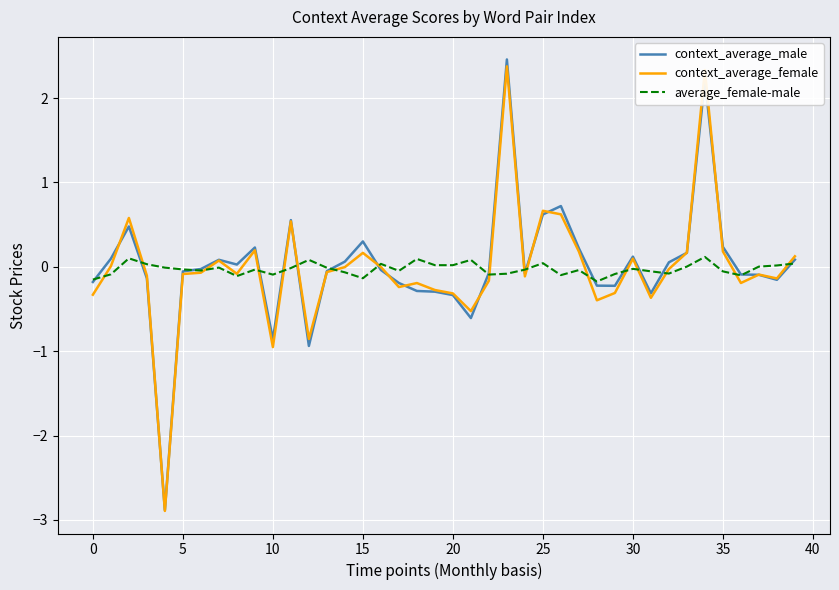

What is the minimum value shown in the chart?

-2.9